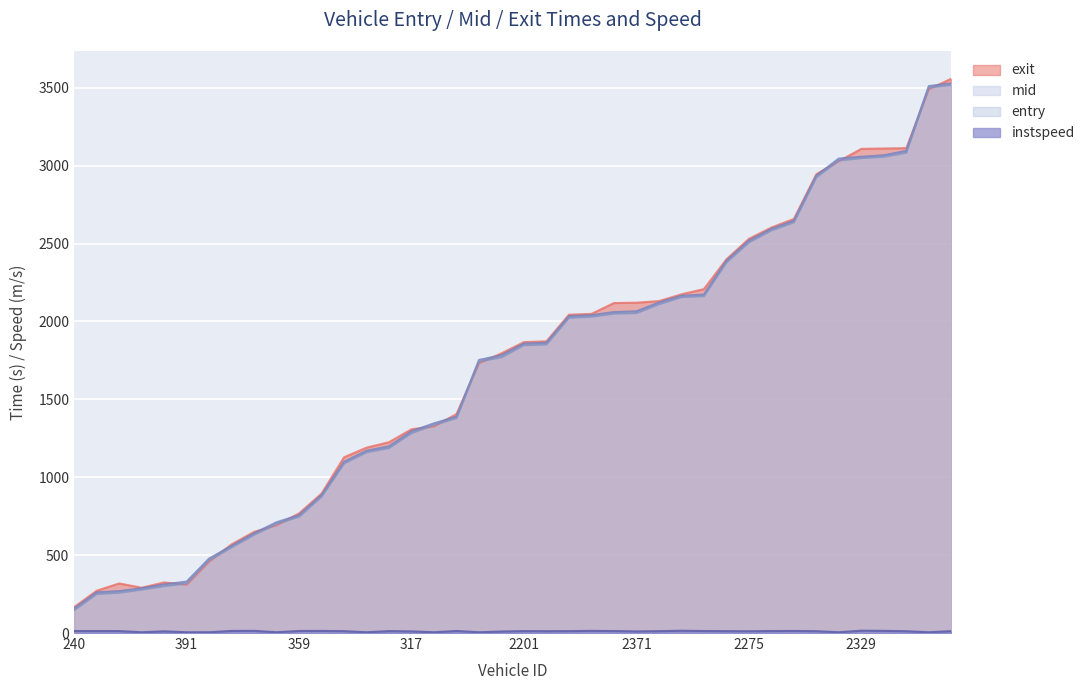

Reading left to right, list all the values displayed in this chart.

entry: 240=147.0	316=251.0	225=259.0	373=279.0	297=301.0	391=319.0	215=468.0	383=550.0	342=631.0	176=701.0	359=747.0	384=876.0	329=1089.0	339=1161.0	390=1188.0	317=1284.0	387=1336.0	214=1380.0	271=1743.0	362=1771.0	2201=1848.0	2215=1853.0	2285=2024.0	2278=2031.0	2351=2051.0	2371=2054.0	2217=2111.0	2244=2157.0	2316=2163.0	2199=2379.0	2275=2508.0	2195=2585.0	2401=2637.0	2340=2926.0	2383=3034.0	2329=3049.0	2207=3058.0	2276=3084.0	2210=3502.0	2233=3519.0
mid: 240=157.0	316=261.1	225=269.3	373=287.6	297=312.0	391=330.2	215=478.1	383=559.5	342=640.1	176=711.3	359=756.5	384=885.5	329=1099.2	339=1170.4	390=1198.4	317=1295.5	387=1346.2	214=1389.2	271=1753.1	362=1783.5	2201=1858.4	2215=1863.3	2285=2034.2	2278=2040.4	2351=2060.4	2371=2065.3	2217=2121.4	2244=2165.5	2316=2172.6	2199=2389.4	2275=2519.0	2195=2594.6	2401=2646.4	2340=2936.2	2383=3046.1	2329=3057.3	2207=3067.1	2276=3095.3	2210=3511.3	2233=3529.2
exit: 240=166.6	316=271.6	225=318.4	373=290.9	297=324.9	391=310.4	215=458.6	383=569.4	342=649.6	176=691.9	359=768.1	384=895.5	329=1128.4	339=1190.4	390=1225.3	317=1308.3	387=1326.8	214=1405.9	271=1732.5	362=1795.8	2201=1867.9	2215=1872.8	2285=2043.8	2278=2049.0	2351=2118.5	2371=2120.8	2217=2131.0	2244=2174.5	2316=2208.1	2199=2398.9	2275=2530.6	2195=2603.2	2401=2658.4	2340=2945.6	2383=3029.1	2329=3108.2	2207=3110.8	2276=3113.1	2210=3490.8	2233=3558.6
instspeed: 240=12.8	316=12.8	225=12.7	373=5.0	297=10.8	391=5.0	215=5.0	383=13.4	342=13.9	176=5.0	359=13.2	384=13.5	329=12.0	339=5.0	390=12.3	317=10.6	387=5.0	214=13.2	271=5.0	362=9.6	2201=12.3	2215=11.6	2285=12.1	2278=13.8	2351=12.7	2371=10.3	2217=11.9	2244=14.6	2316=12.9	2199=12.0	2275=11.3	2195=12.8	2401=13.3	2340=11.9	2383=5.0	2329=15.0	2207=13.8	2276=11.5	2210=5.0	2233=12.1